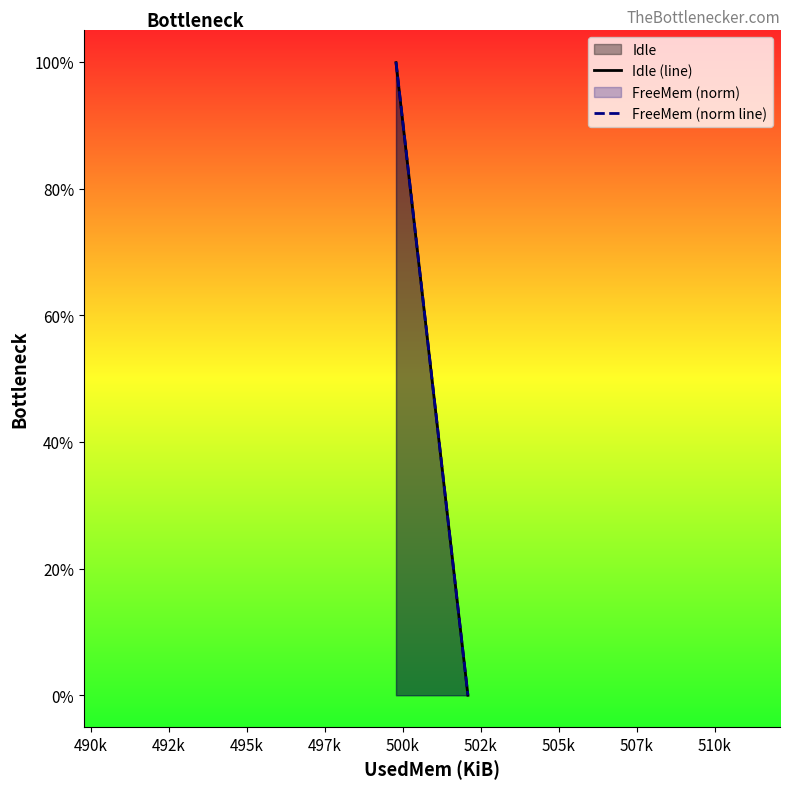

What is the maximum value shown in the chart?

100.0